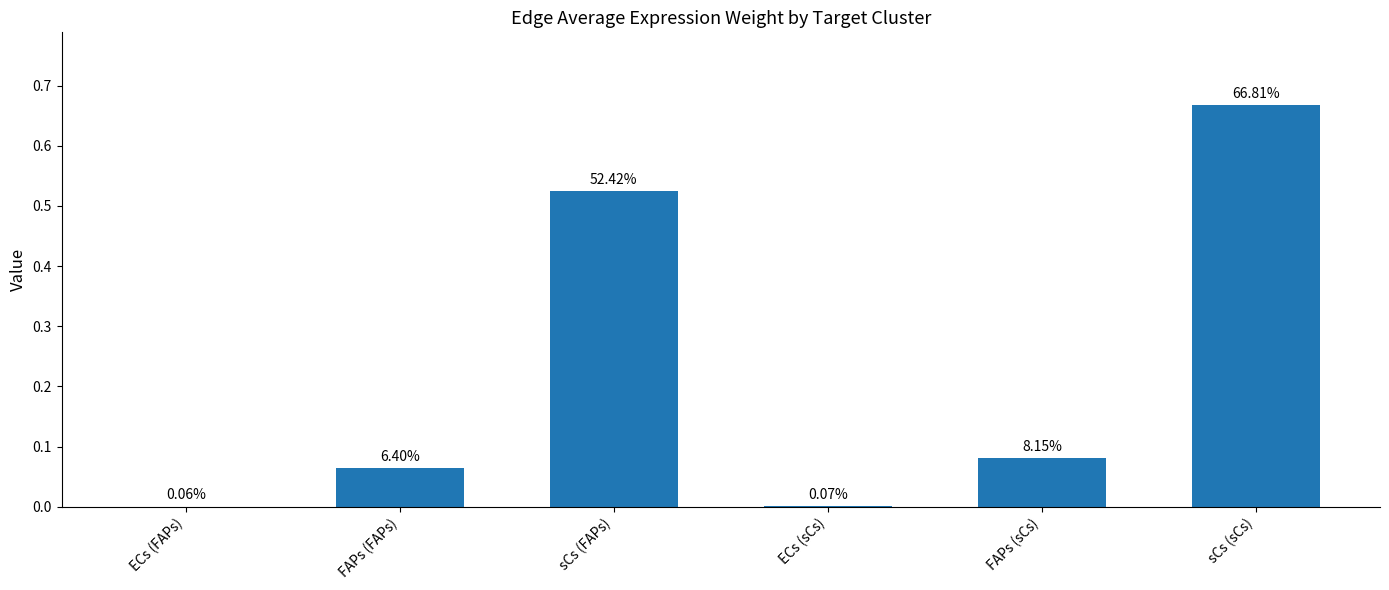

Reading left to right, transcribe all the data shown in this chart.

ECs (FAPs)=0.0	FAPs (FAPs)=0.1	sCs (FAPs)=0.5	ECs (sCs)=0.0	FAPs (sCs)=0.1	sCs (sCs)=0.7